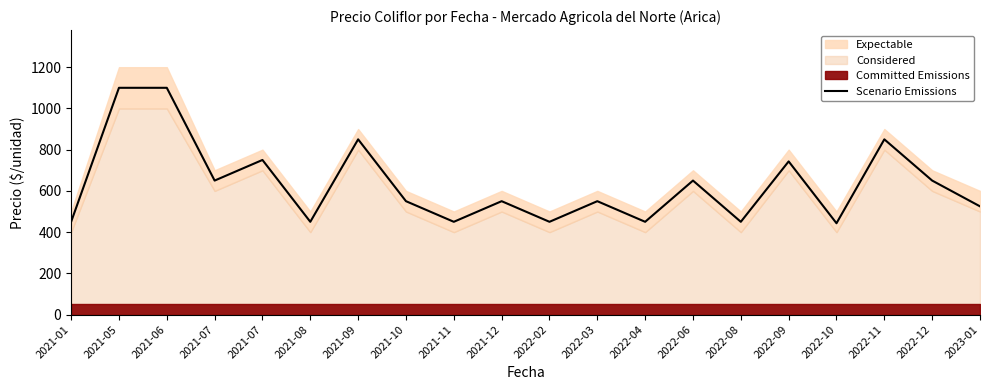

What is the ratio of the value at 2022-04 to the value at 2022-09?

0.6